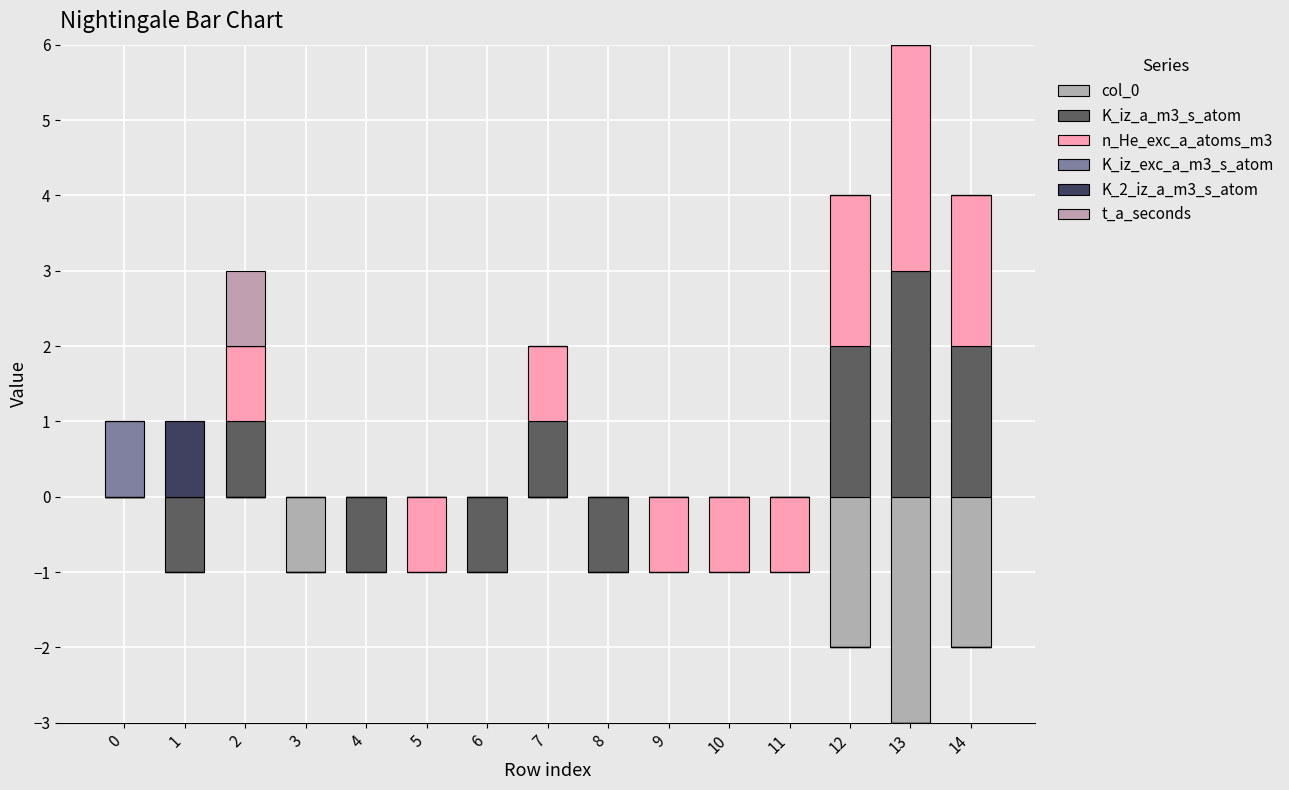

What is the difference between the highest and lowest values at 0?

1